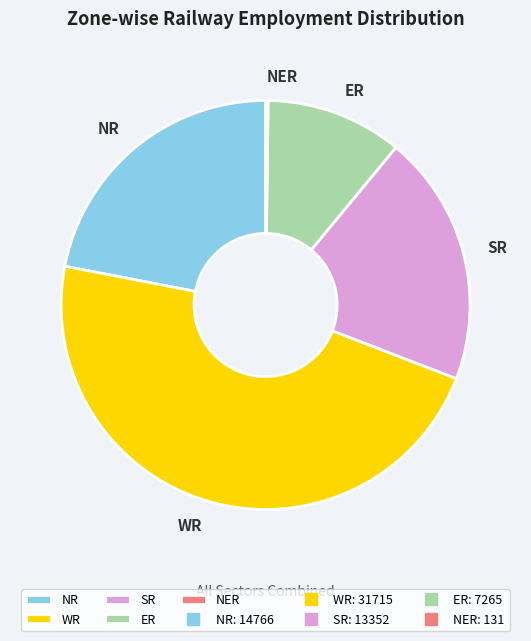

Is it true that ER is 11% of the pie?

True